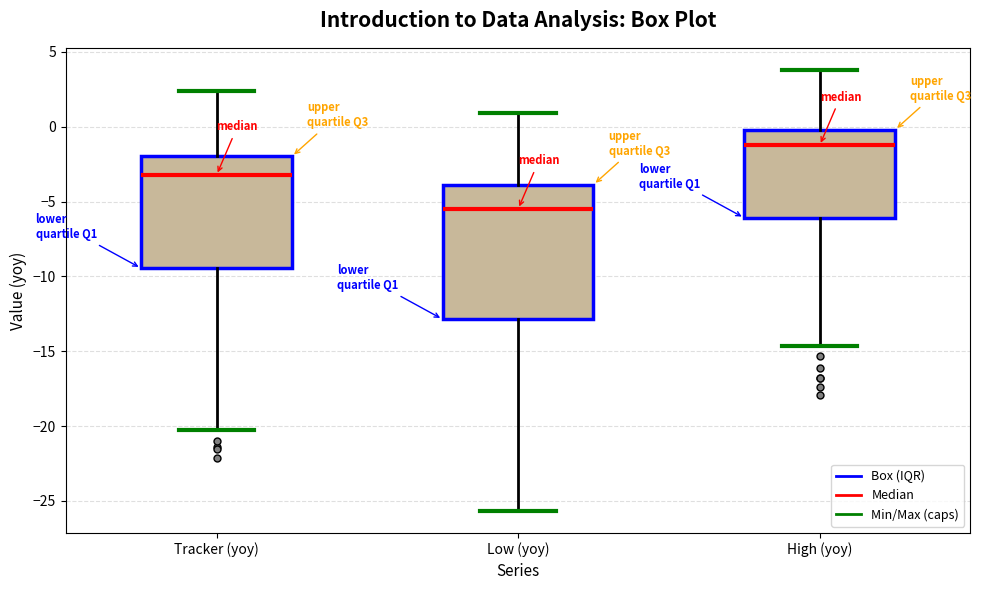

Reading left to right, read every box against the y-axis: the position of its median line, the range the box covers, and the ends of its whiskers. The values are not printed on the chart, so give them approximately, as read against the axis.

Tracker (yoy): median -3.0, box -9.5 to -2.0, whiskers -20.5 to 2.5
Low (yoy): median -5.5, box -13.0 to -4.0, whiskers -25.5 to 1.0
High (yoy): median -1.5, box -6.0 to 0.0, whiskers -14.5 to 4.0